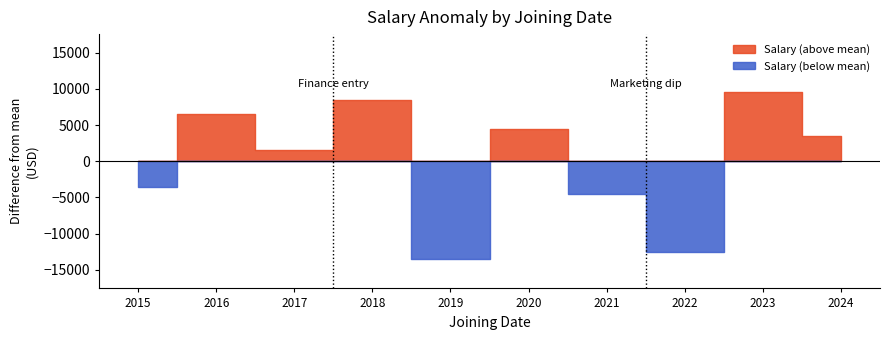

Is this an area chart (filled region under the line)?

No